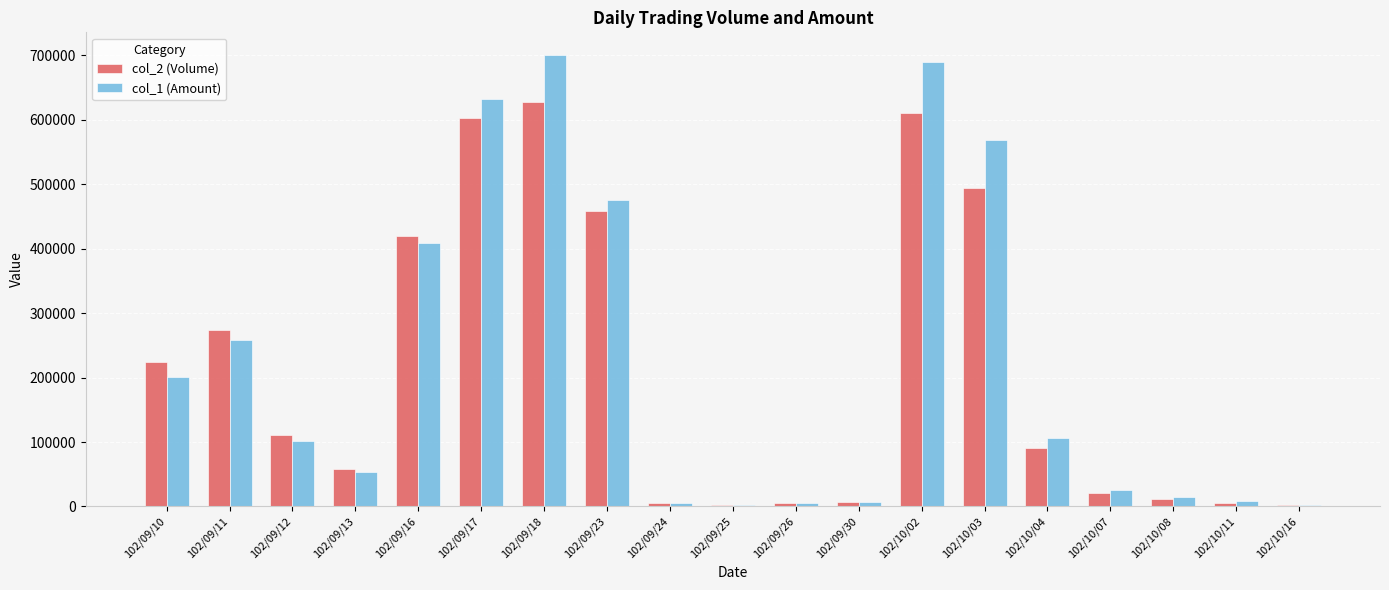

What is the average value of the col_1 (Amount) series?

224686